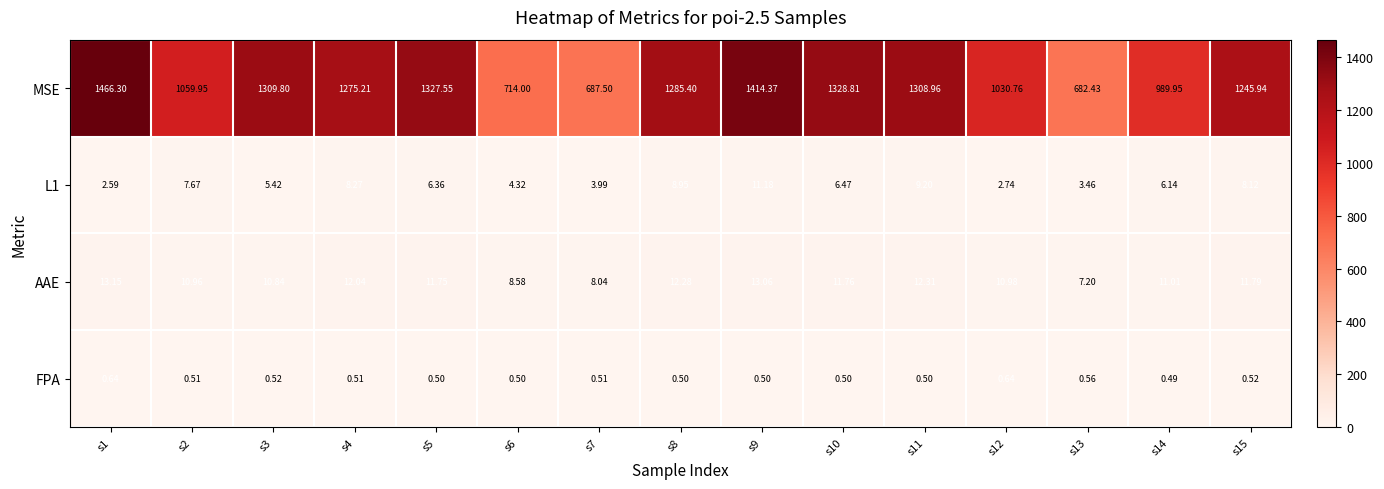

What is the minimum value shown in the chart?

0.5